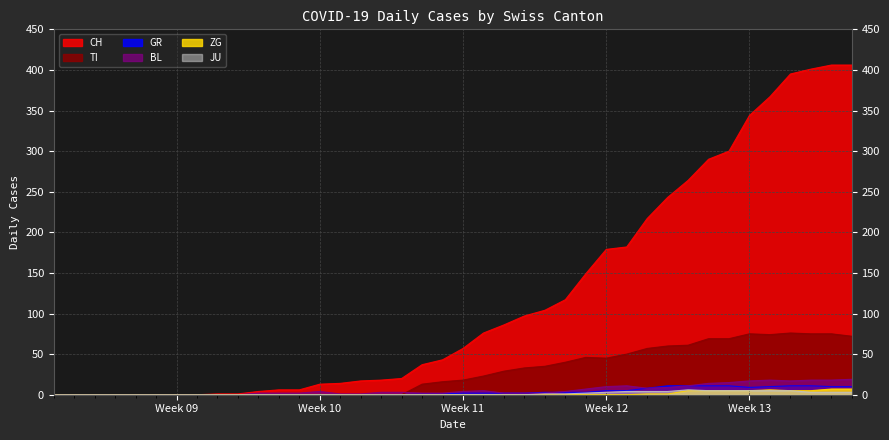

Which series has the widest spread of values?

CH